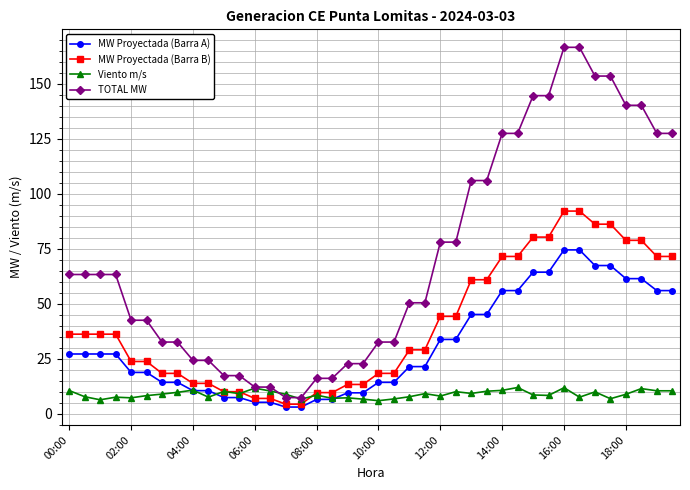

Rank the series by their maximum value, from highest to lowest.

TOTAL MW, MW Proyectada (Barra B), MW Proyectada (Barra A), Viento m/s